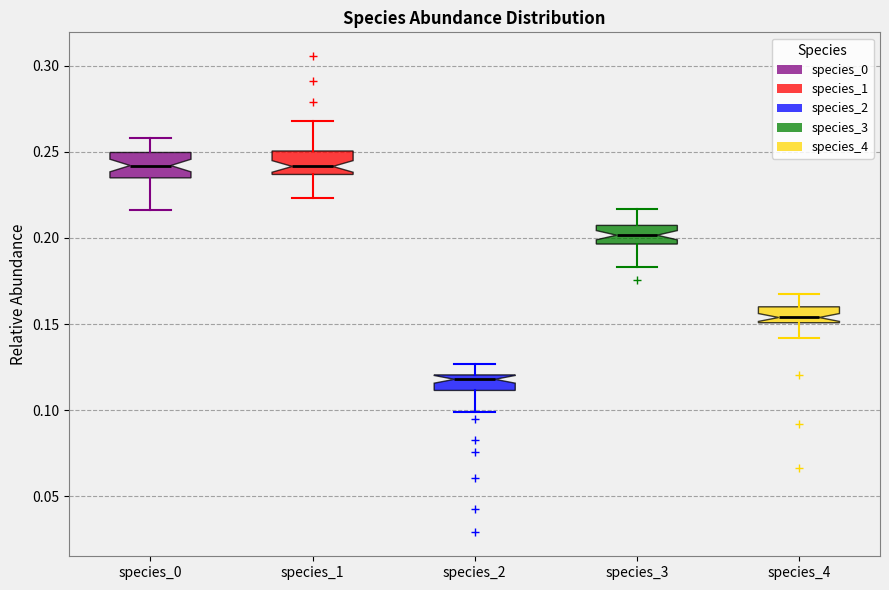

Reading left to right, transcribe this box plot: for each box, give where its median line is, the range the box spans, and where its two whiskers end, as read against the y-axis. The values are not printed on the chart, so give them approximately, as read against the axis.

species_0: median 0.240, box 0.235 to 0.250, whiskers 0.215 to 0.260
species_1: median 0.240, box 0.235 to 0.250, whiskers 0.225 to 0.270
species_2: median 0.120 (just below the box's upper edge), box 0.110 to 0.120, whiskers 0.100 to 0.125
species_3: median 0.200, box 0.195 to 0.205, whiskers 0.185 to 0.215
species_4: median 0.155, box 0.150 to 0.160, whiskers 0.140 to 0.170